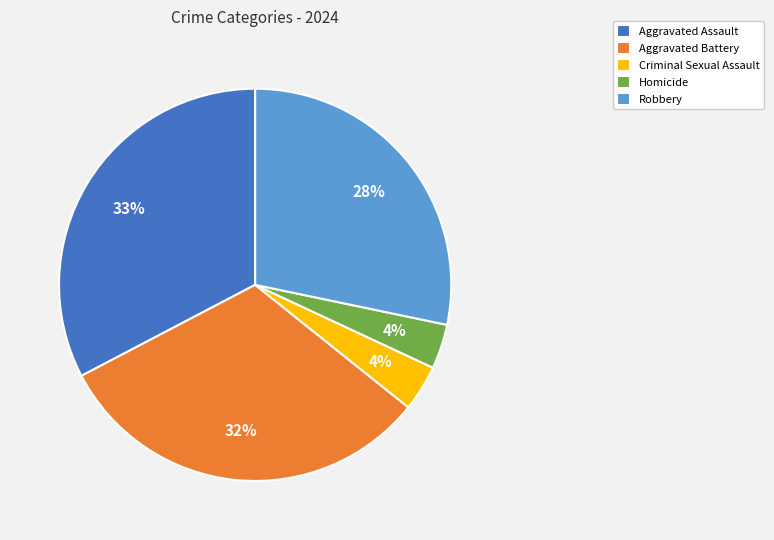

Between Aggravated Battery and Homicide, which is larger?

Aggravated Battery